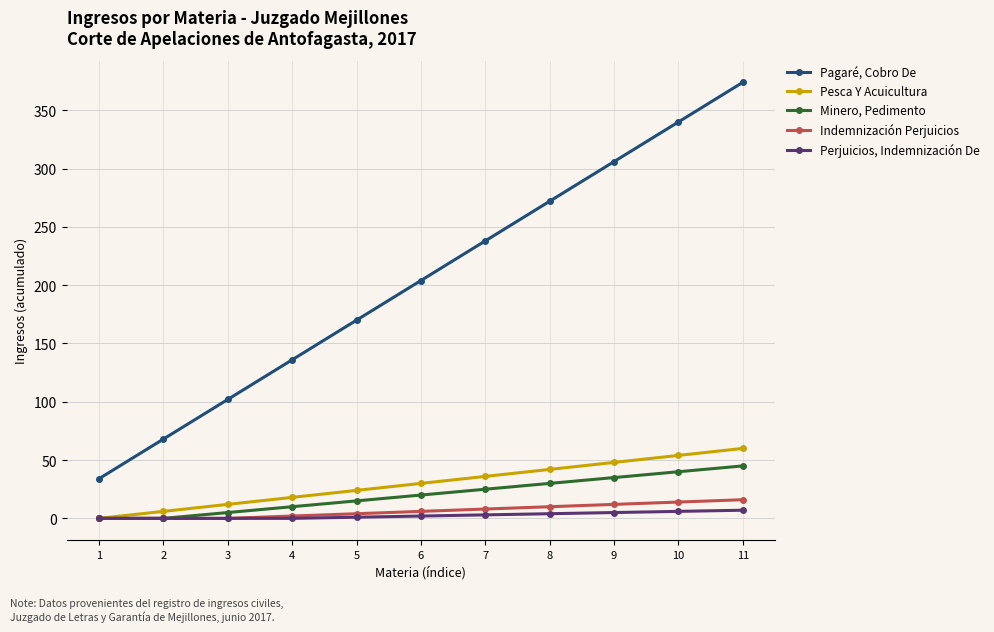

What is the spread (max minus min) of values at 10?

334